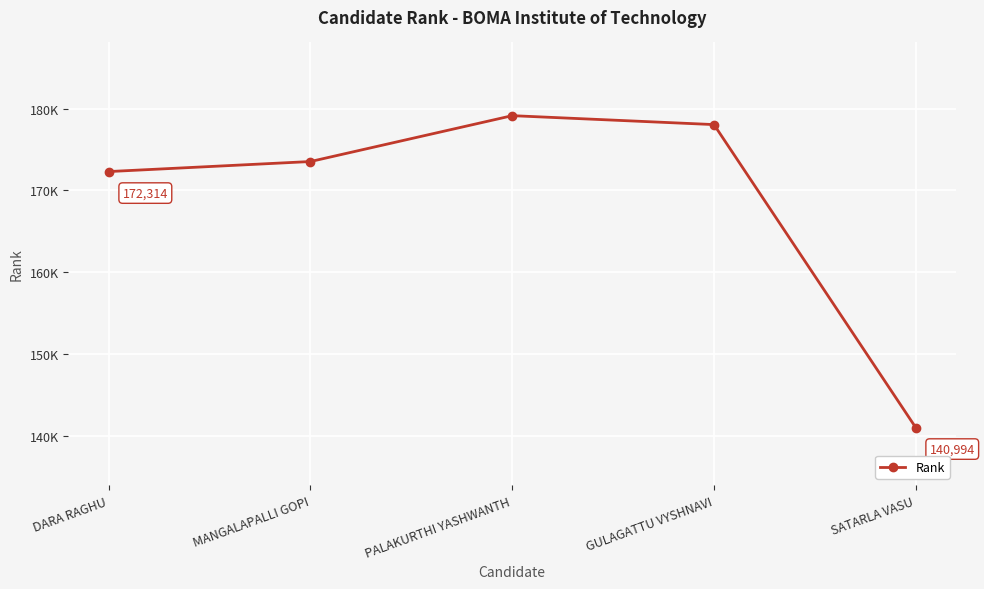

What is the change in value from DARA RAGHU to PALAKURTHI YASHWANTH?

+6840